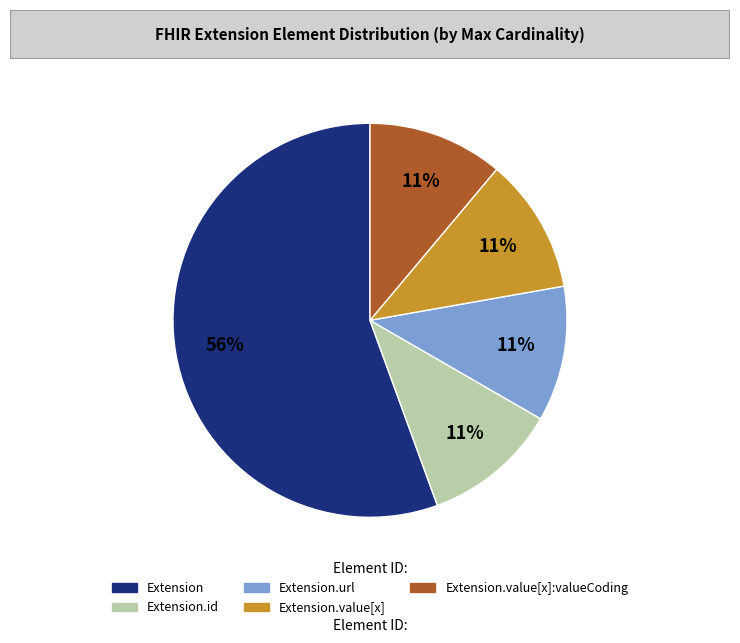

Is there a majority slice in this chart?

Yes